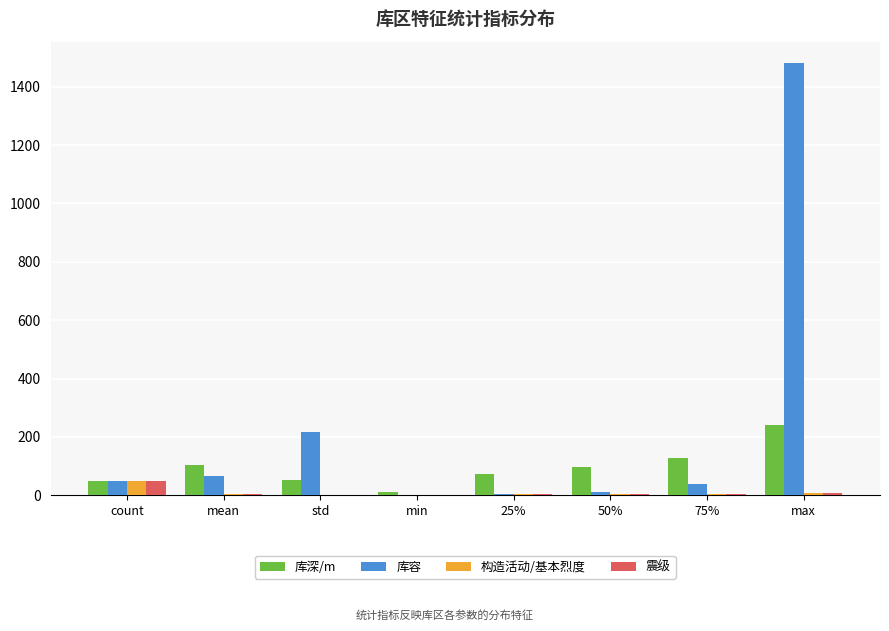

Is the value of 库容 at std greater than the value of 库深/m at 25%?

Yes